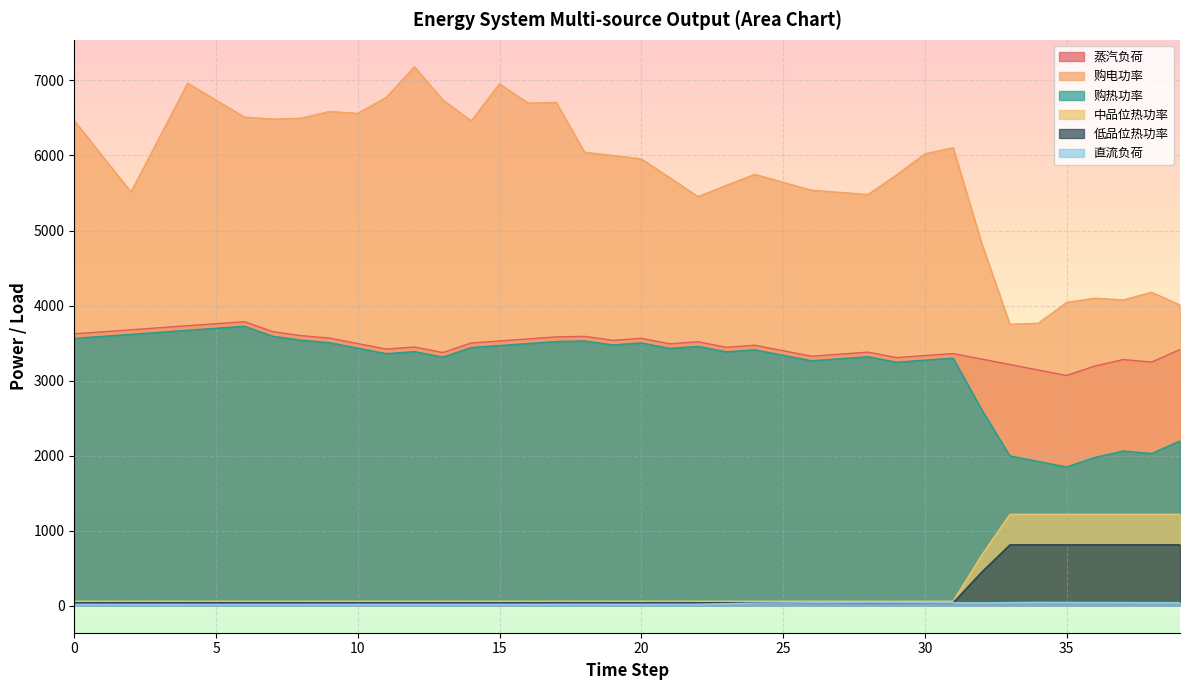

What is the approximate value of 低品位热功率 at 21?

40.6